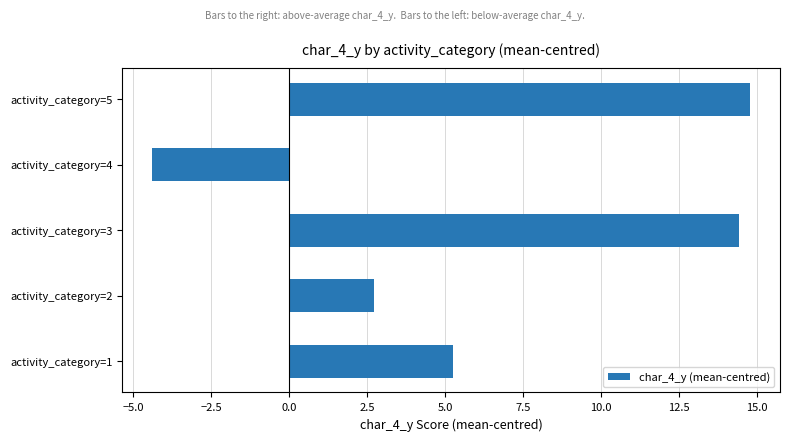

What is the change in value from activity_category=1 to activity_category=3?

+9.2